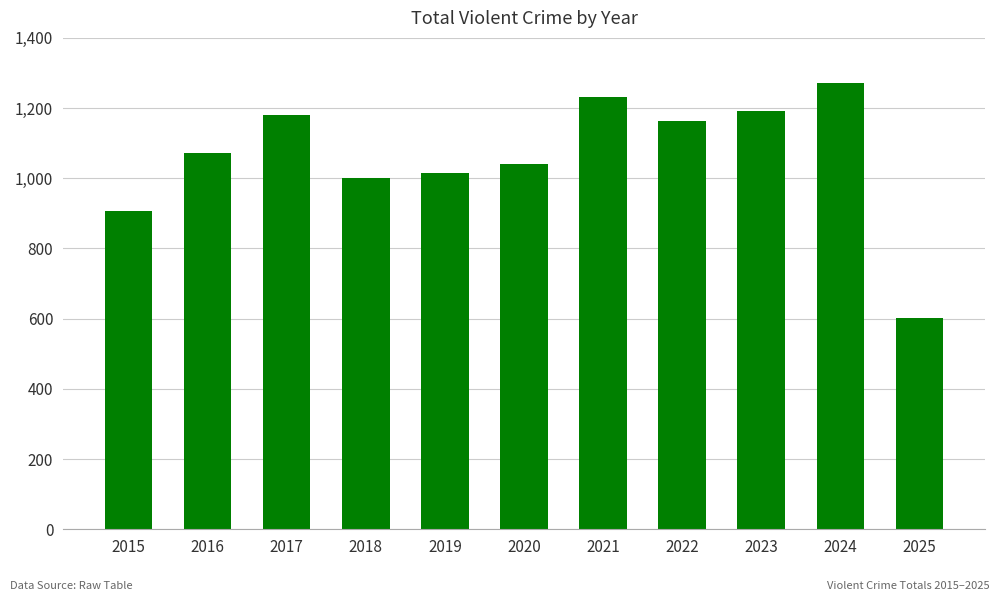

Does the chart contain stacked bars?

No